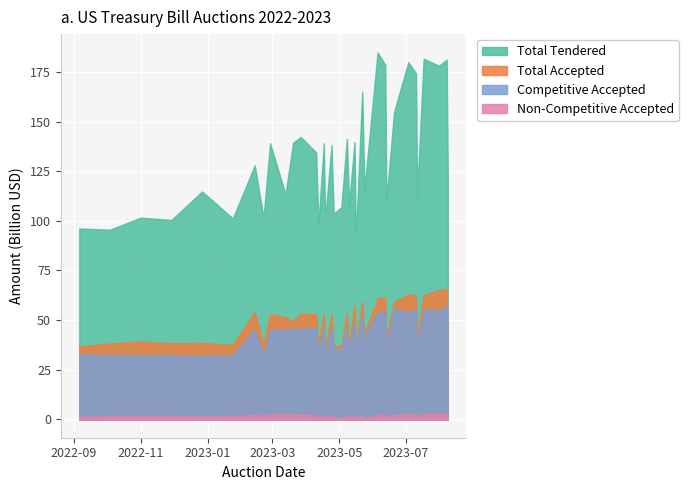

True or false: comp_accepted has a value of 63157105934 at 13.

False